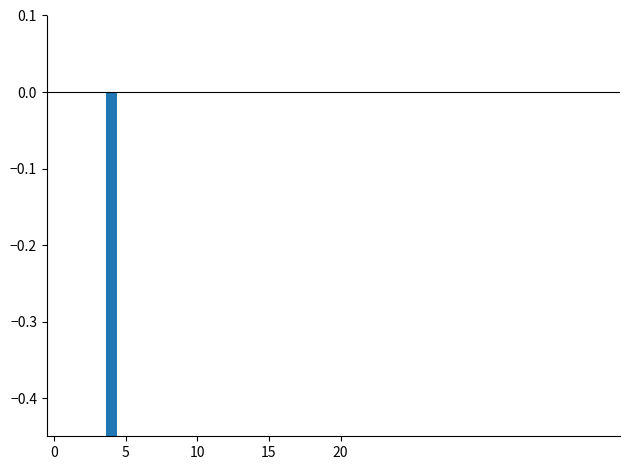

How many distinct data groups are displayed?

1